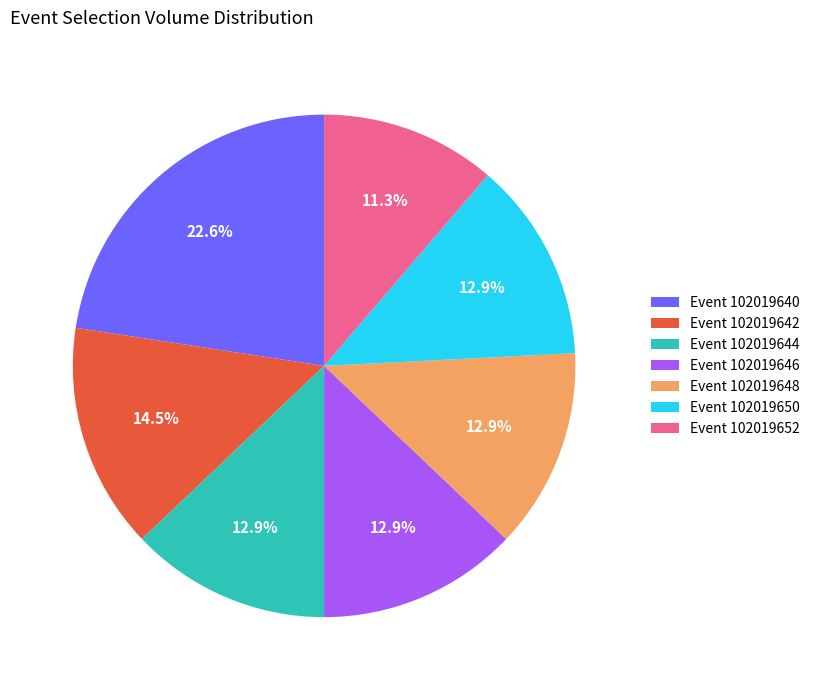

What percentage do Event 102019652 and Event 102019650 together represent?

24.2%